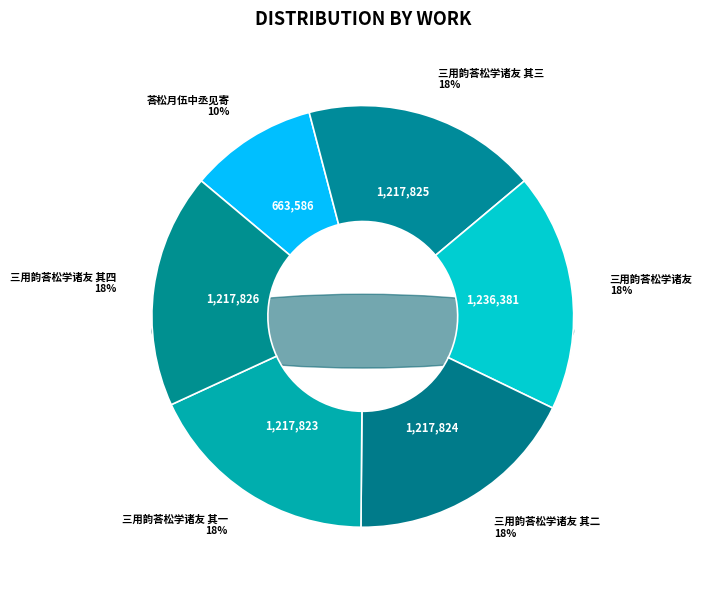

Rank the categories by value from highest to lowest.

三用韵荅松学诸友, 三用韵荅松学诸友 其四, 三用韵荅松学诸友 其三, 三用韵荅松学诸友 其二, 三用韵荅松学诸友 其一, 荅松月伍中丞见寄